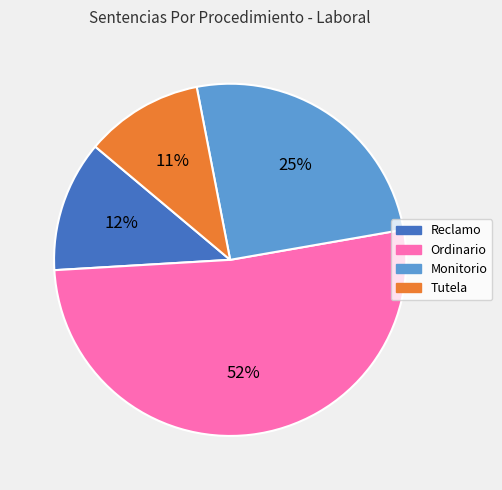

Do Tutela and Ordinario together represent more than half of the pie?

Yes